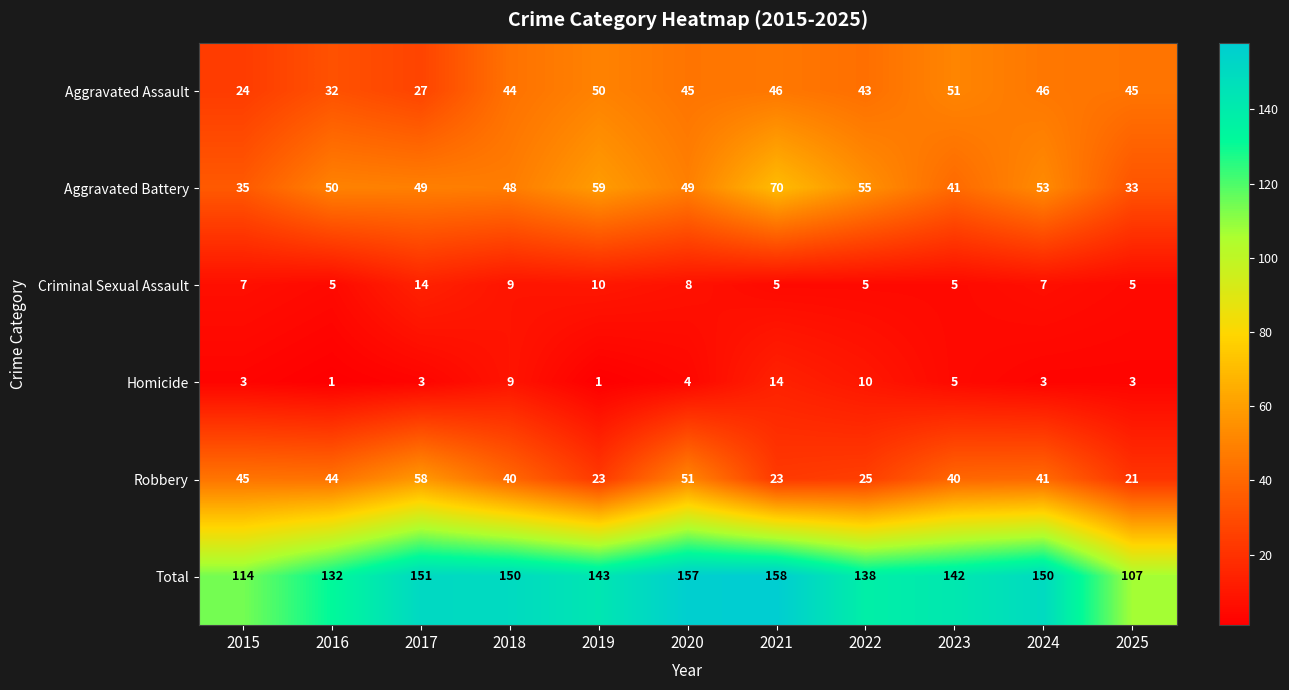

What is the difference between the highest and lowest values at 2019?

142